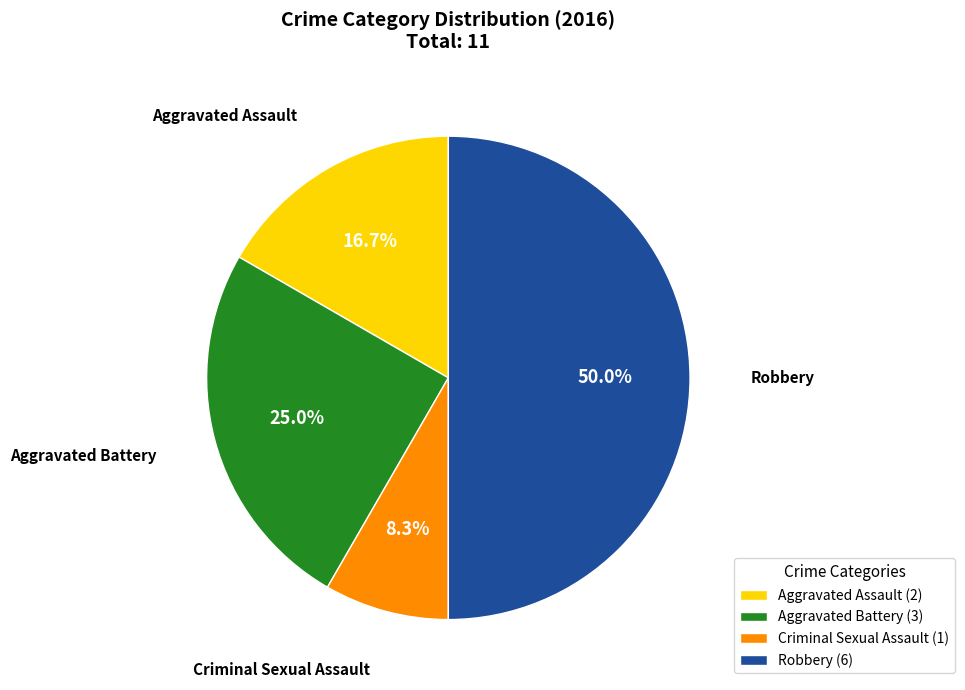

To the nearest percent, what portion does Robbery represent?

50%